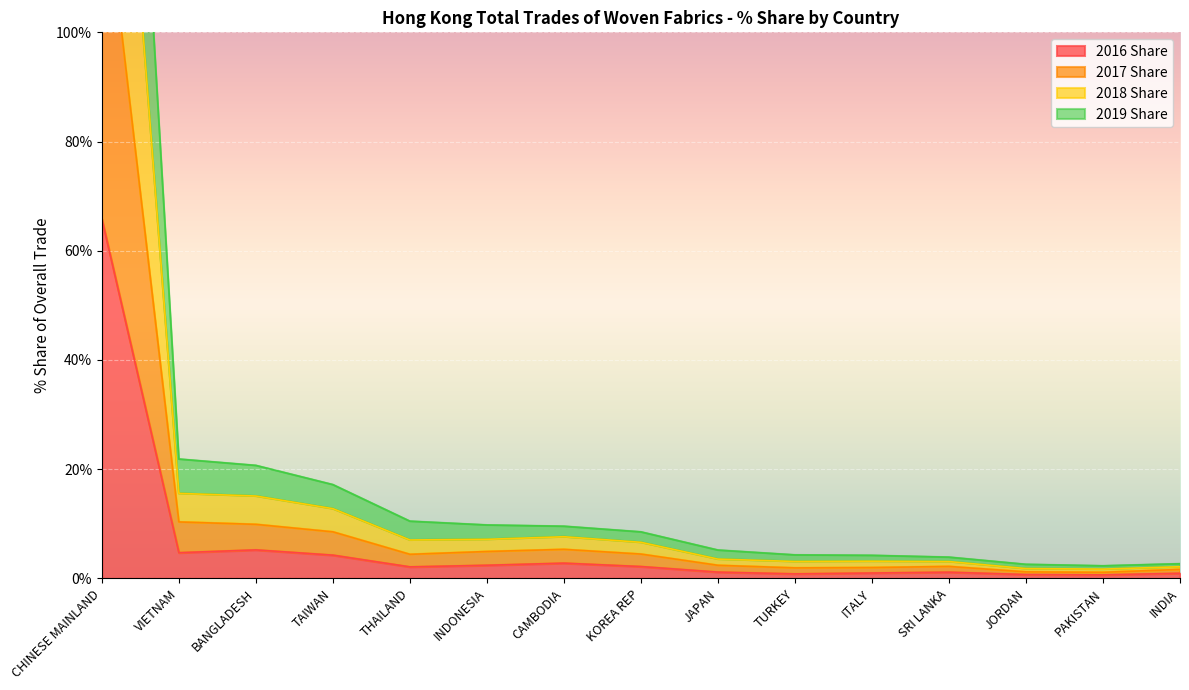

How many interior local valleys does the 2019 Share series have?

3